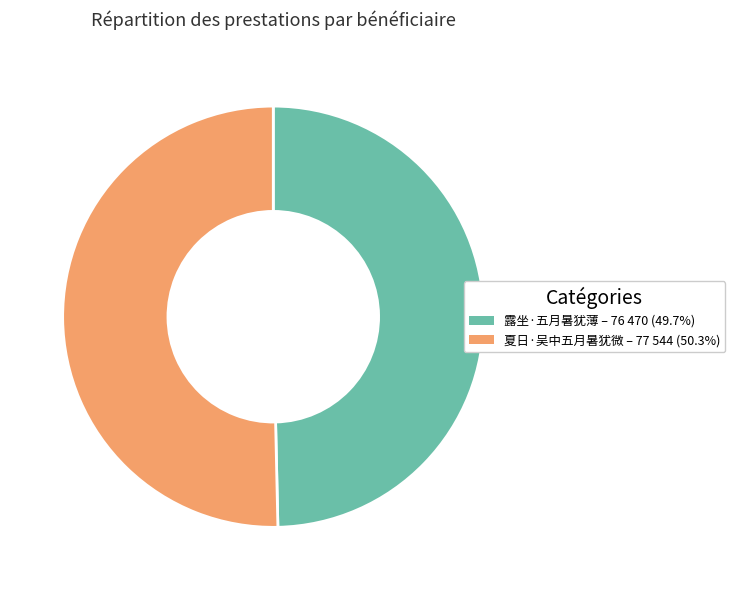

Approximately how many times larger is the value at 夏日·吴中五月暑犹微 compared to 露坐·五月暑犹薄?

1.0